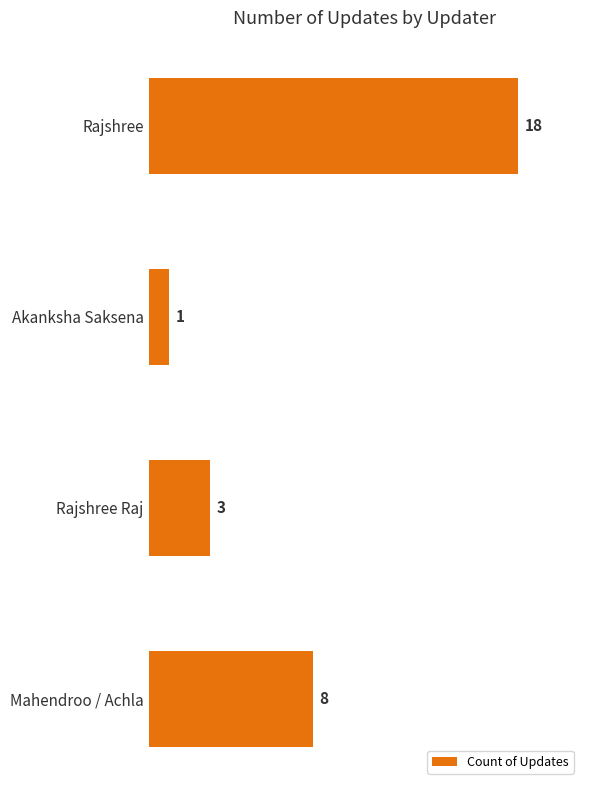

How many bars are there in total?

4